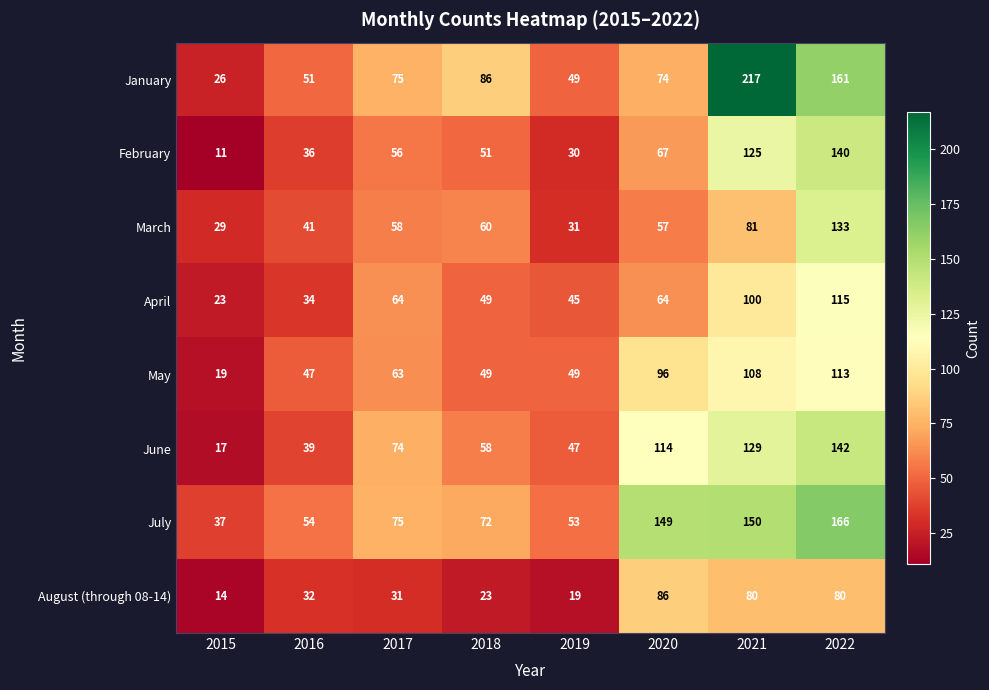

At how many categories does at least one series exceed 62?

5